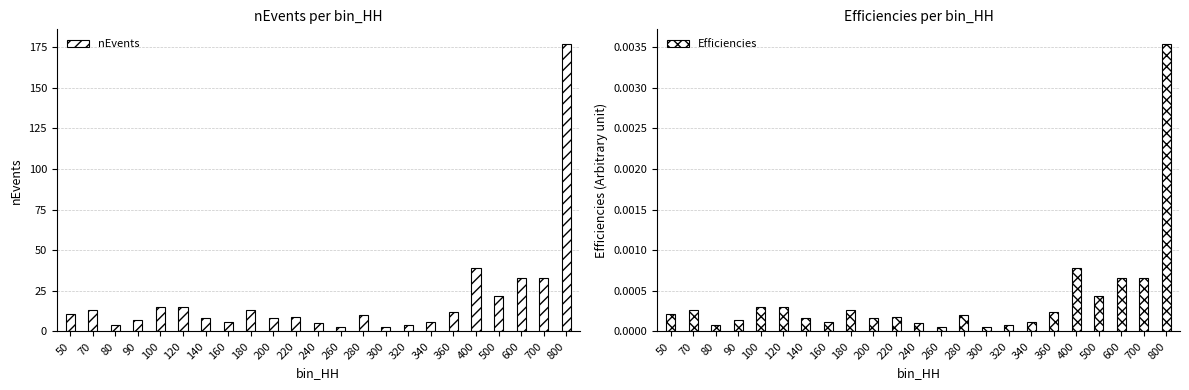

How many series are shown in this chart?

2